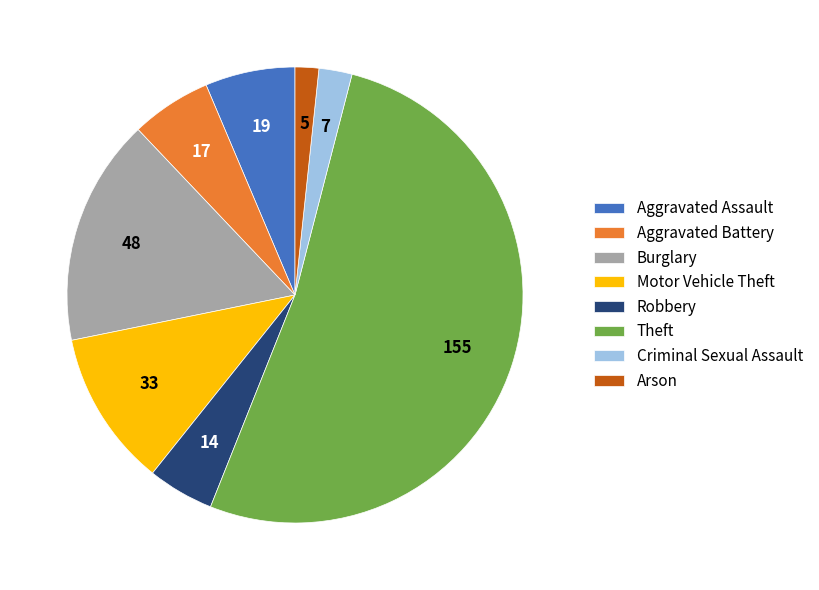

The Criminal Sexual Assault slice represents 2% of the pie. True or false?

True